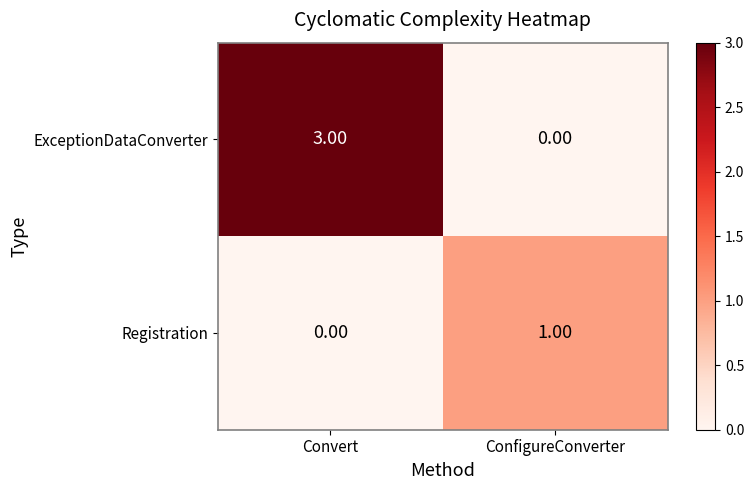

List the series in order of their overall mean, lowest first.

Registration, ExceptionDataConverter